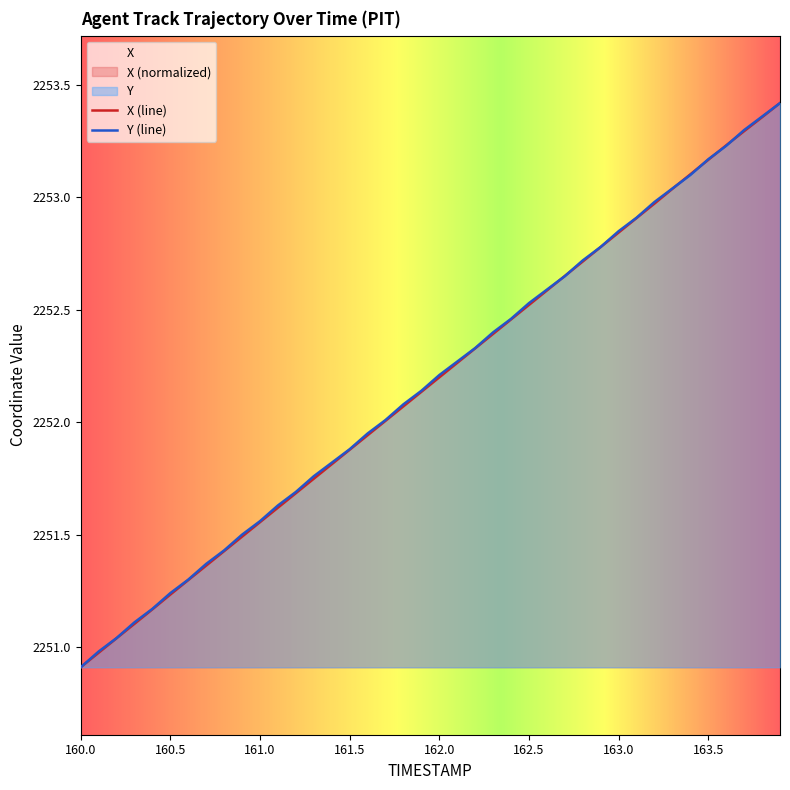

How many values in the X series exceed 2252?

23